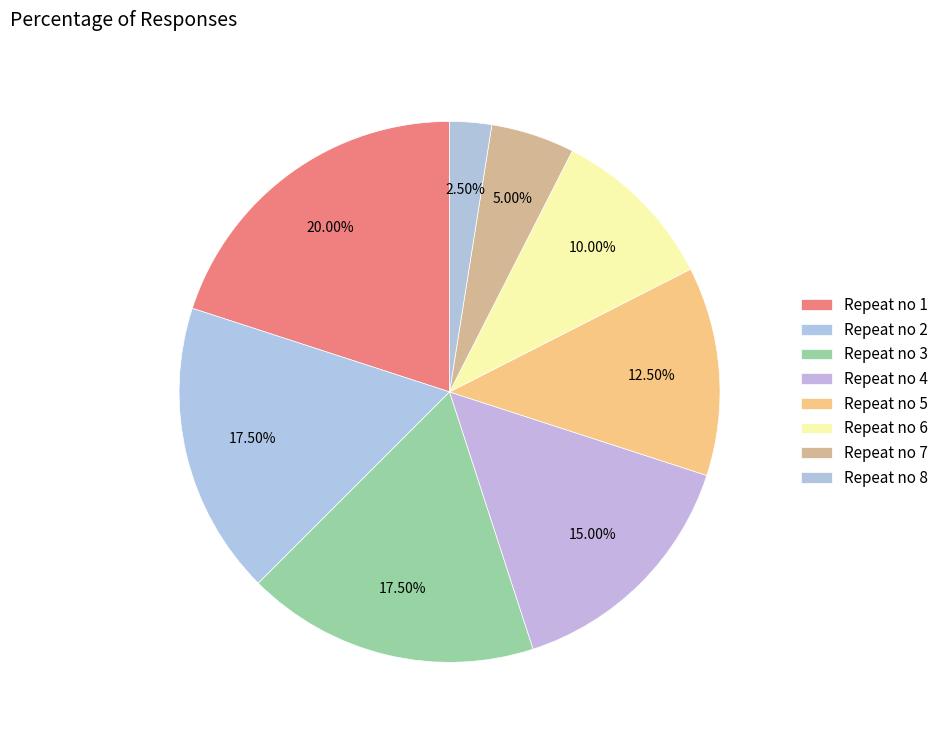

Does Repeat no 7 account for over 50% of the chart?

No